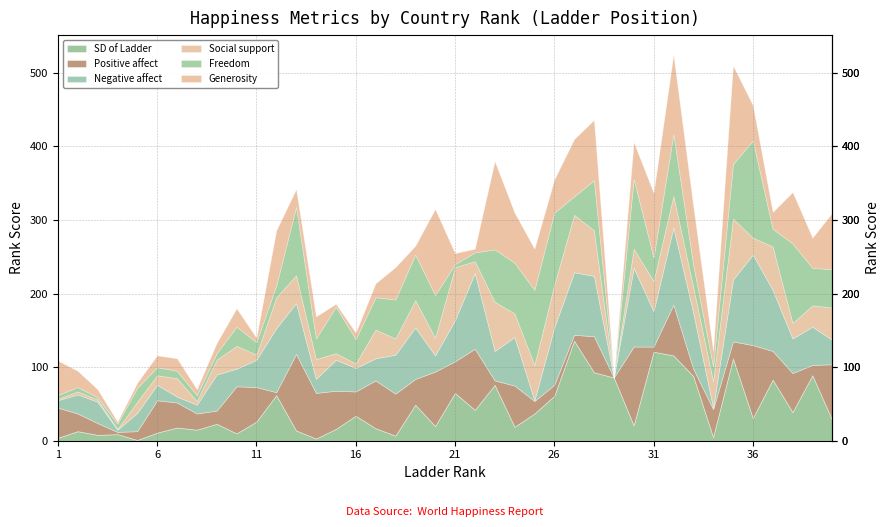

Does the chart display data point markers on the line(s)?

No